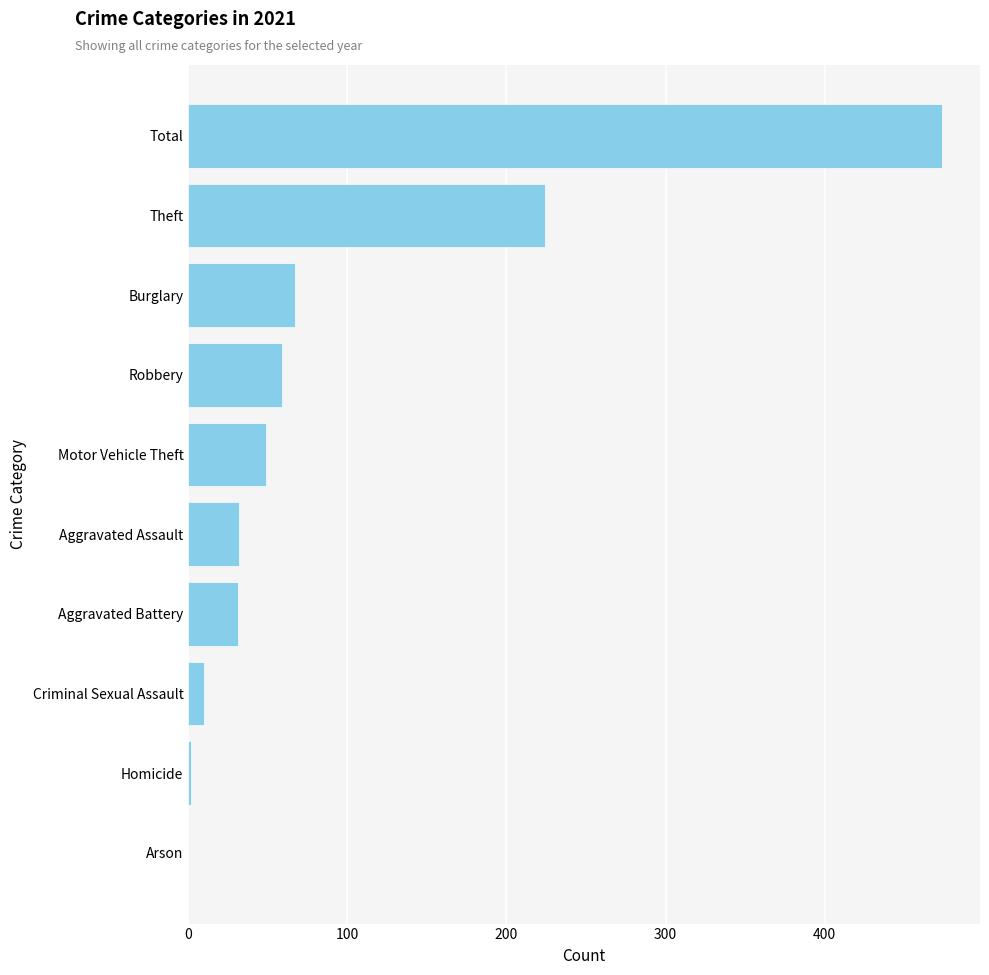

The value at Robbery is 29. True or false?

False